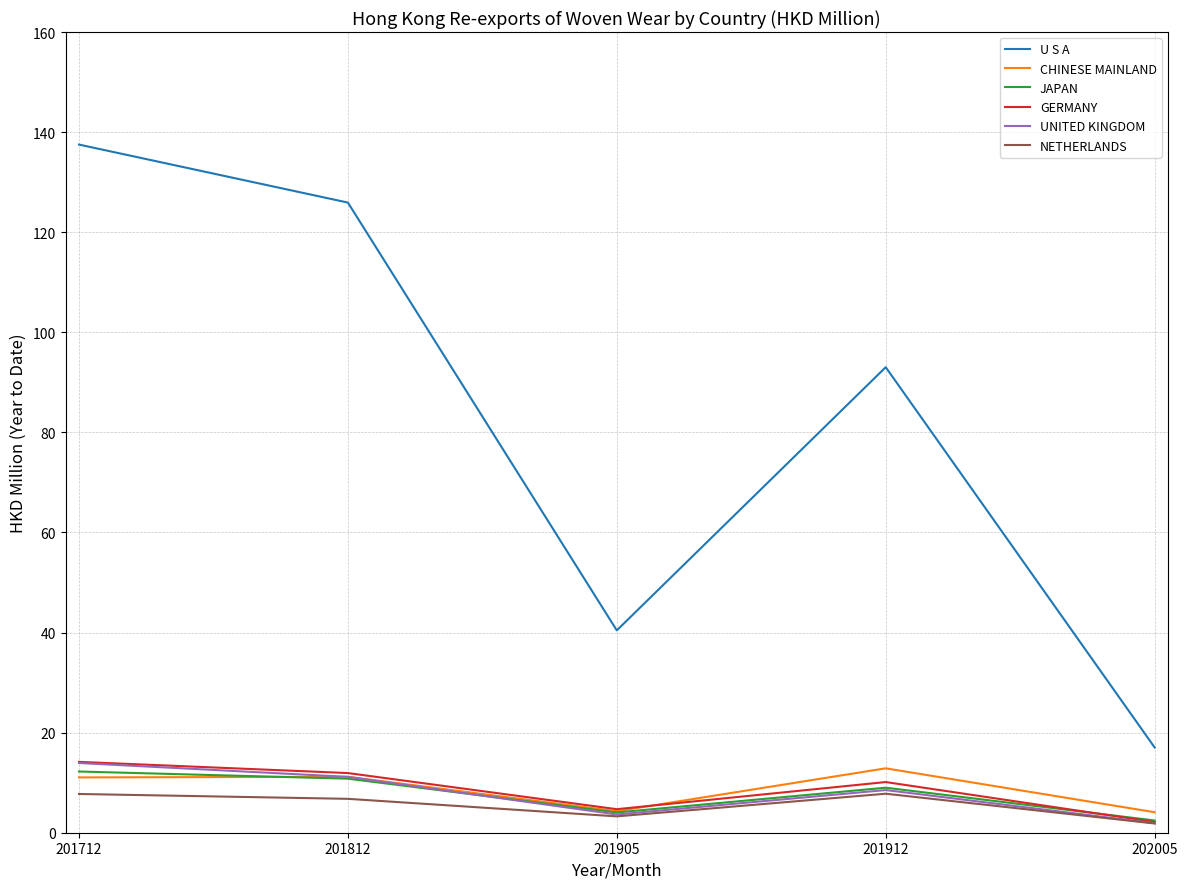

The value of GERMANY at 201812 is 2.5. True or false?

False